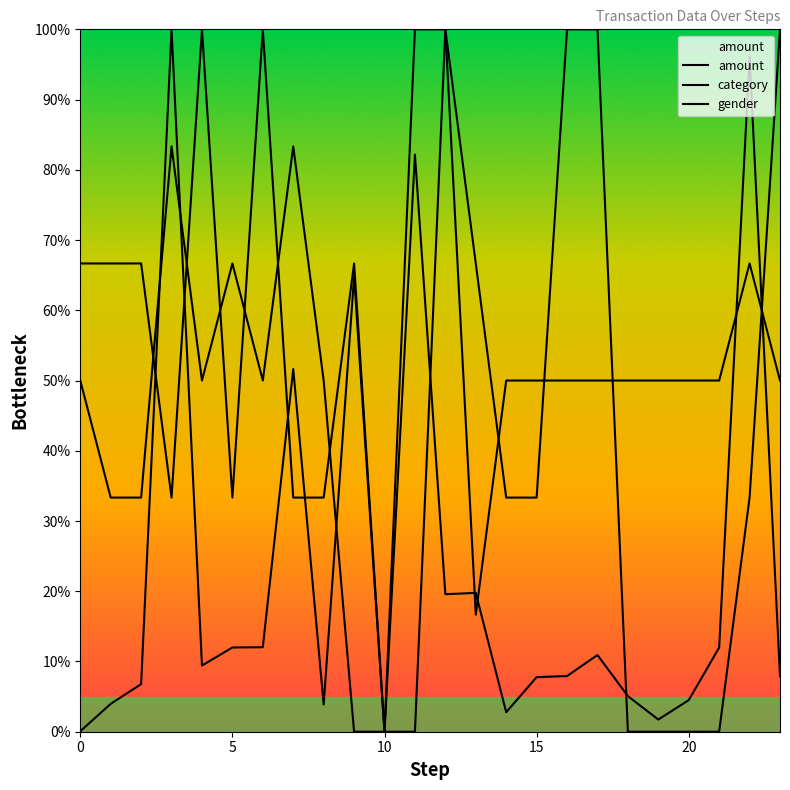

How many data points in amount are above 9?

12